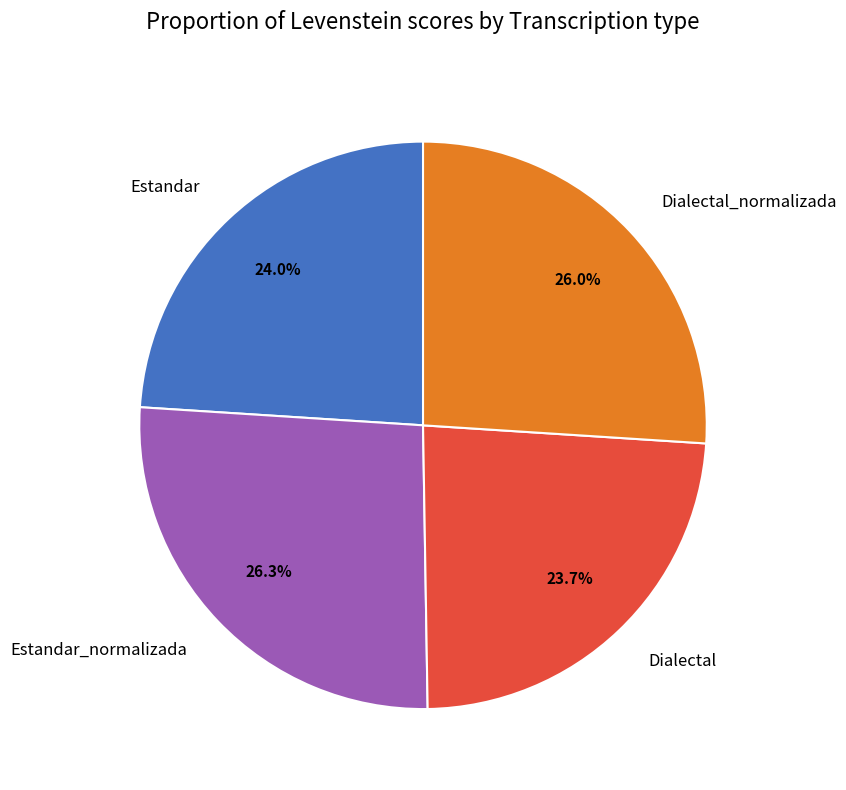

What is the ratio of the value at Dialectal_normalizada to the value at Estandar_normalizada?

1.0